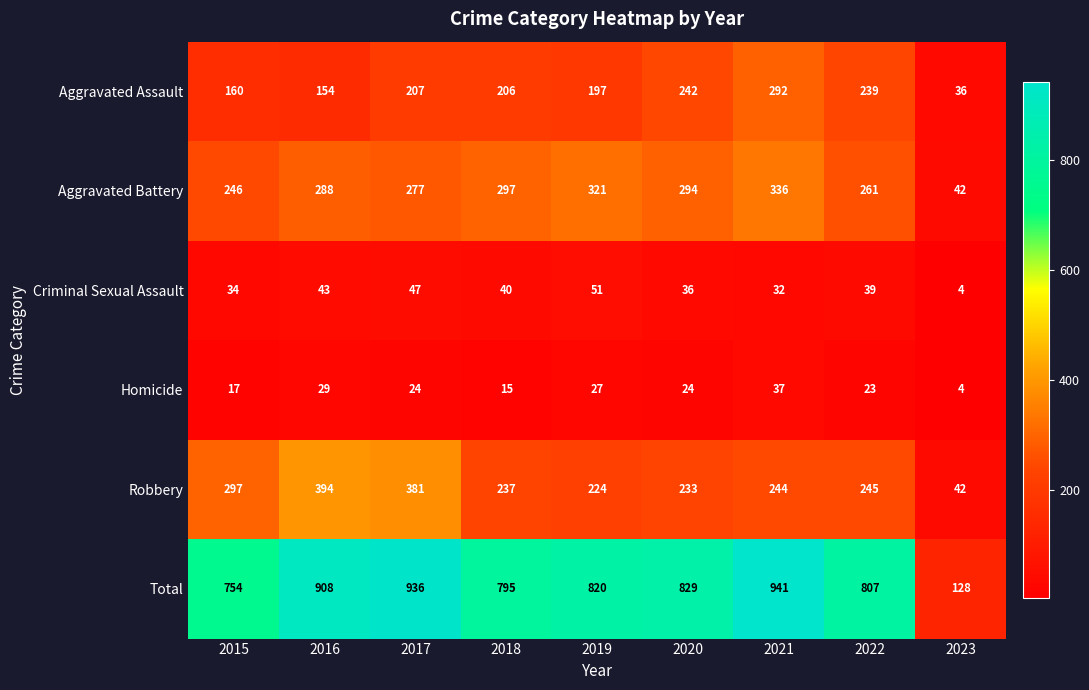

Which series has the largest total across all categories?

Total